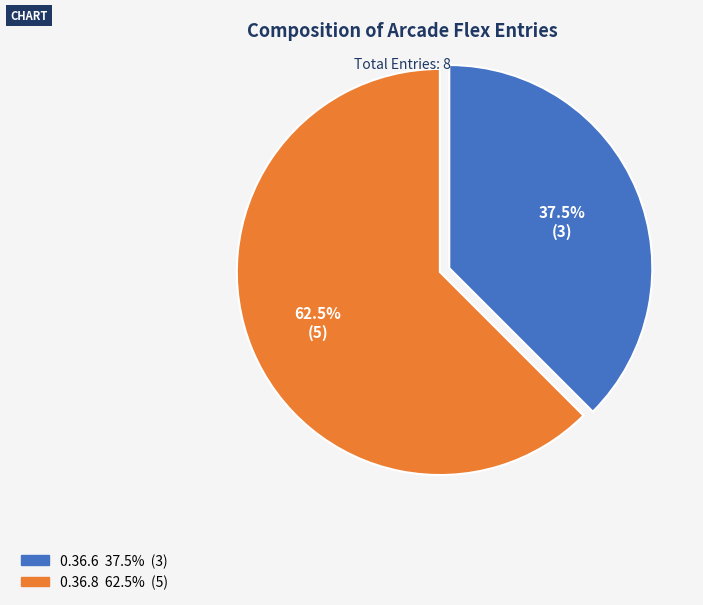

Do 0.36.8 and 0.36.6 together represent more than half of the pie?

Yes